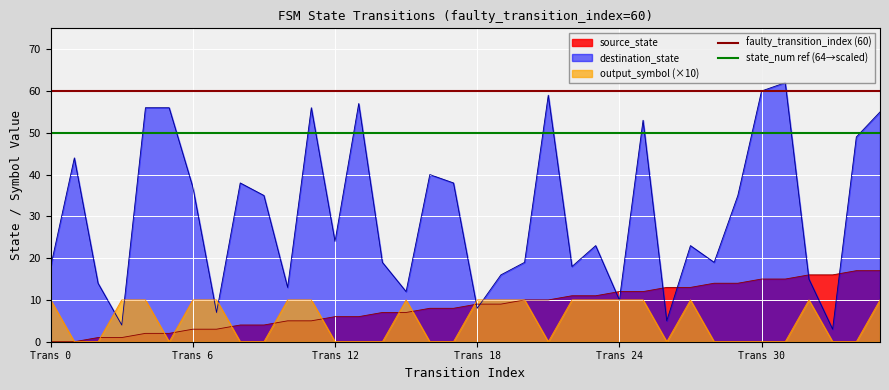

What is the lowest value of the state_num ref (64→scaled) series?

50